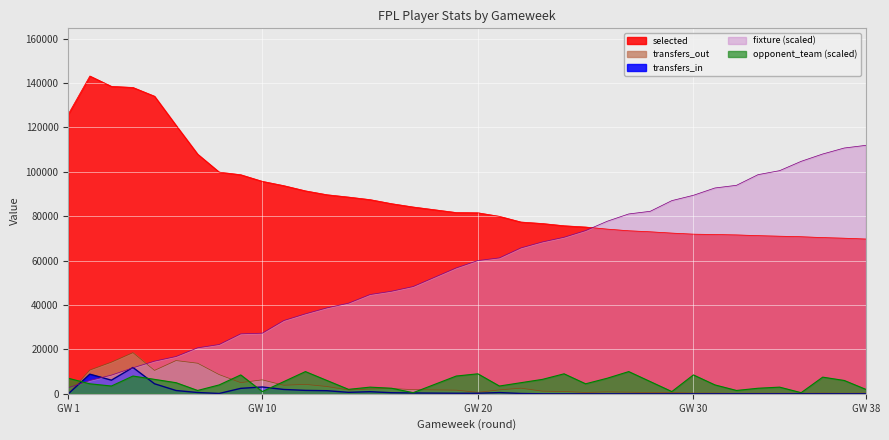

Which series has the widest spread of values?

fixture (scaled)